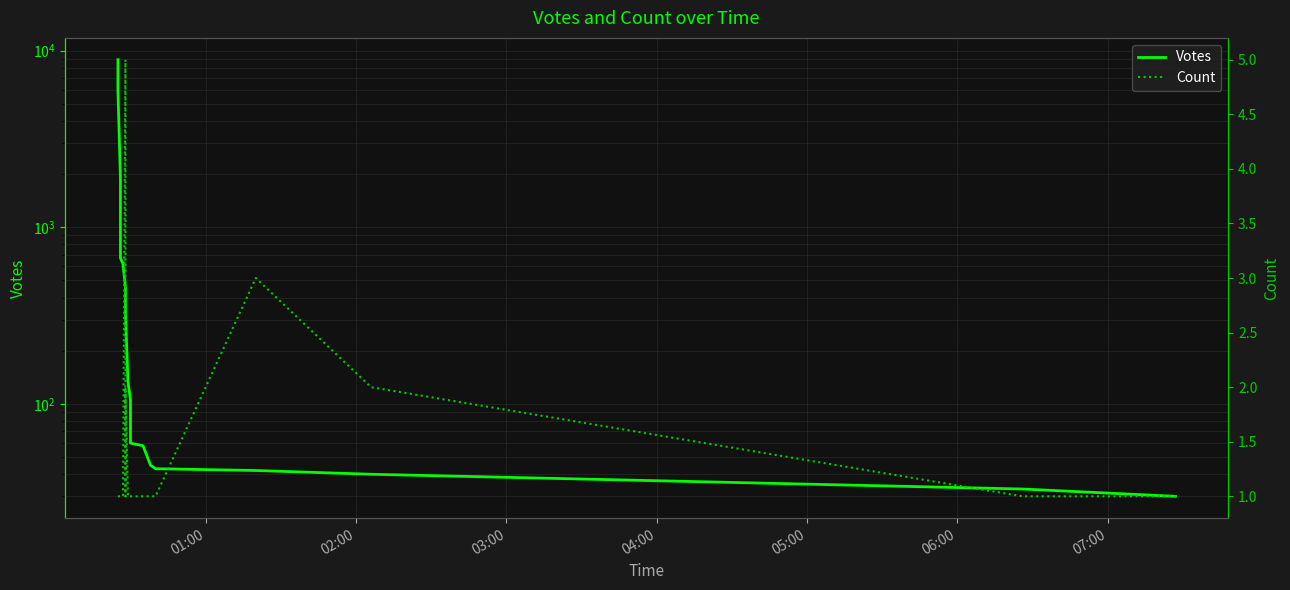

Is this an area chart (filled region under the line)?

No